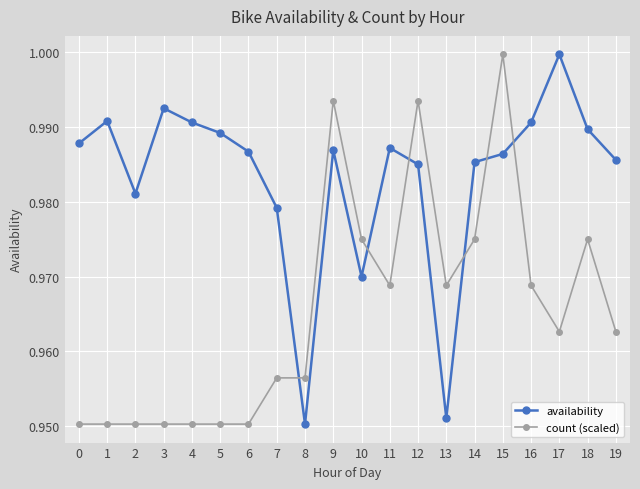

How many times do availability and count (scaled) cross each other?

6